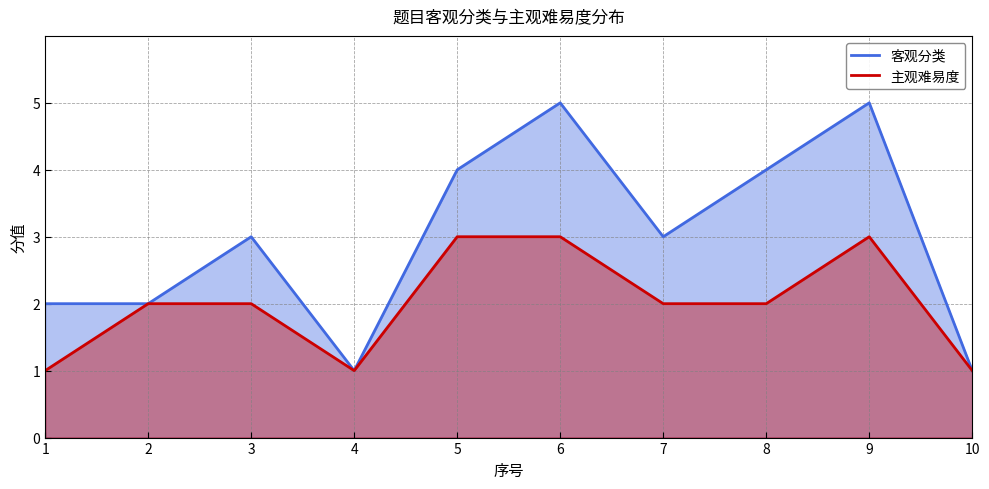

Which category has the lowest value in the 主观难易度 series?

1